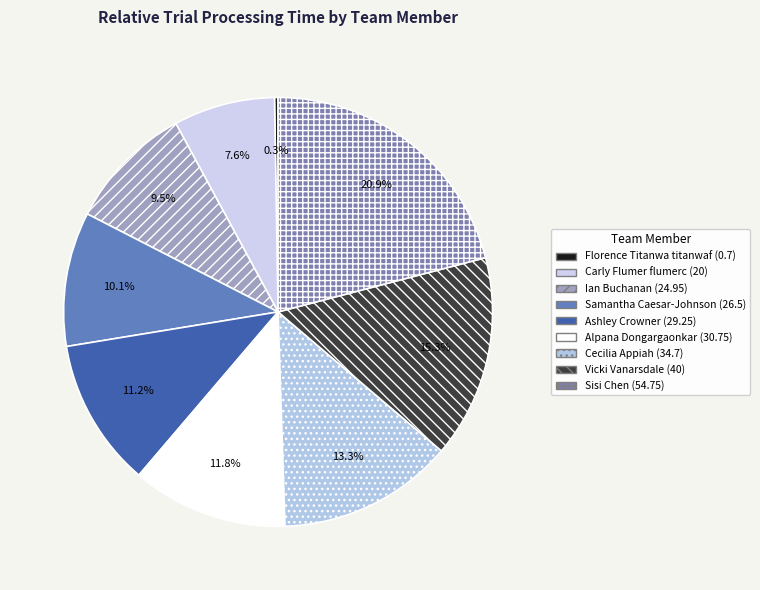

To the nearest percent, what is the difference between the largest and smallest slice percentages?

21%